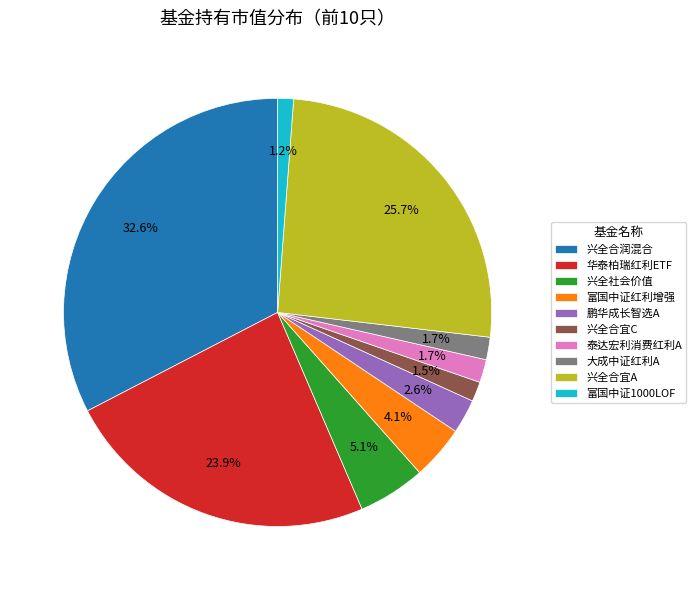

How many segments does this pie chart have?

10